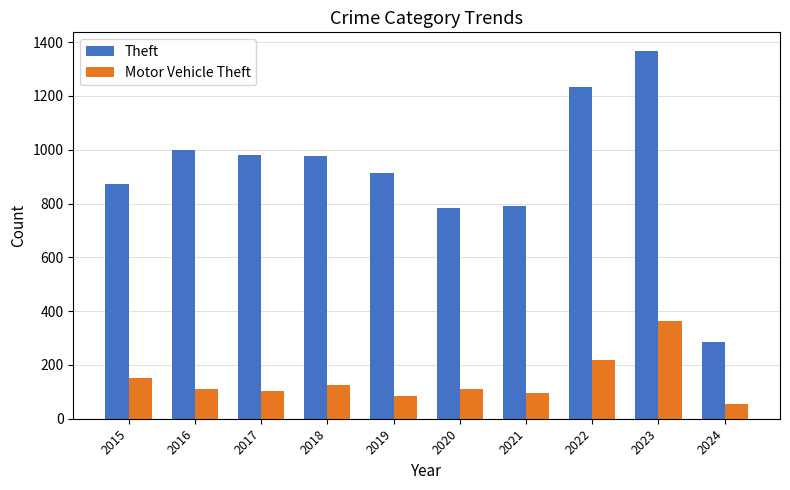

At which label does Theft reach its peak?

2023